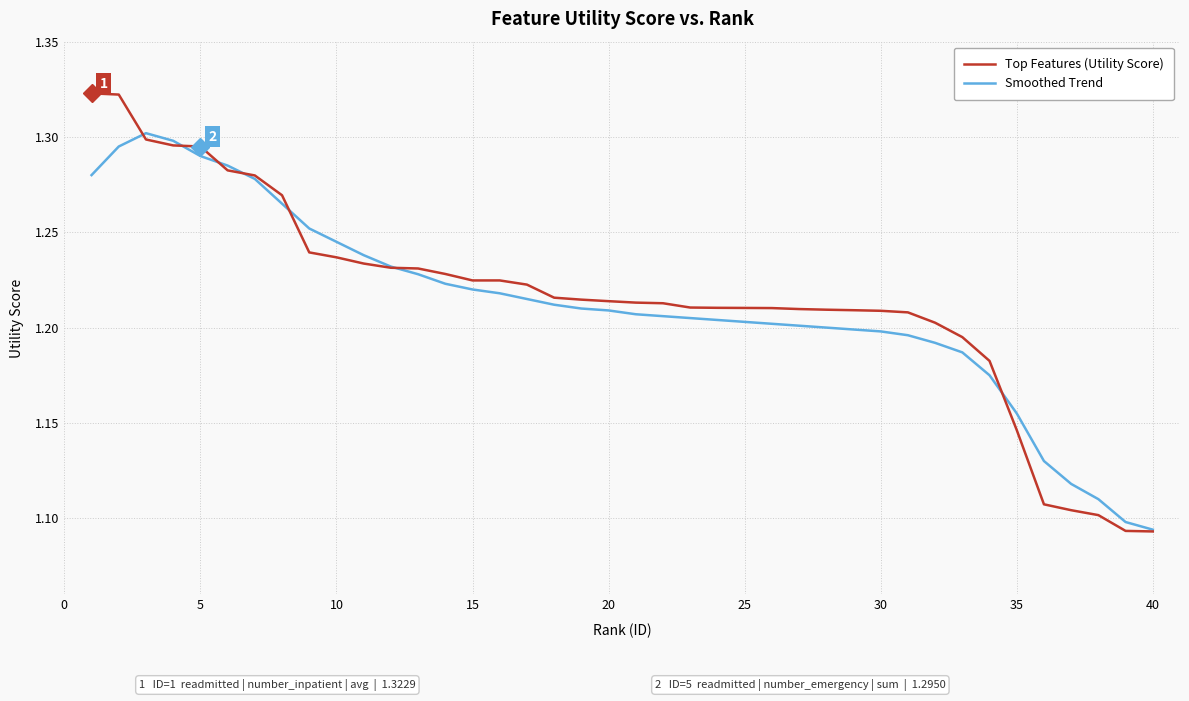

List the series in order of their peak value, highest first.

Top Features (Utility Score), Smoothed Trend